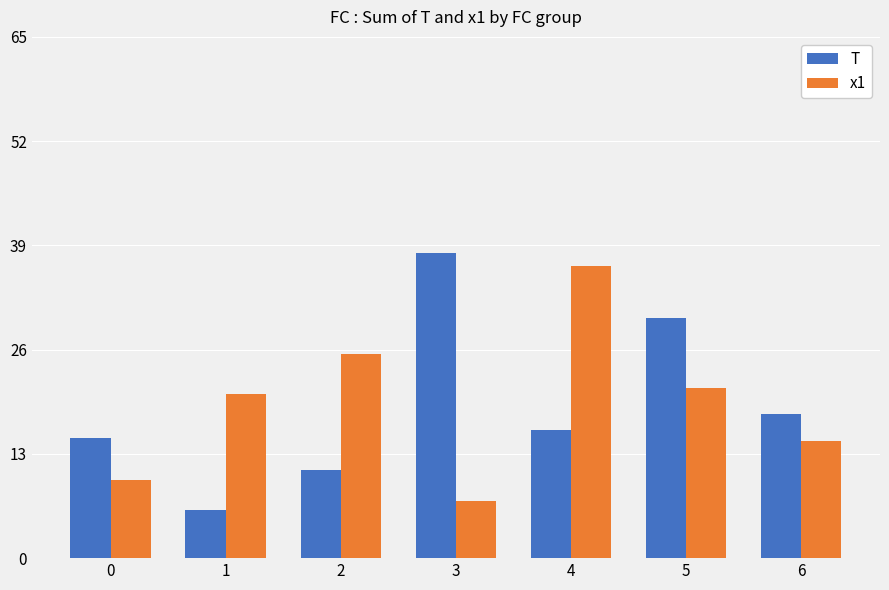

Count the number of data series in this chart.

2